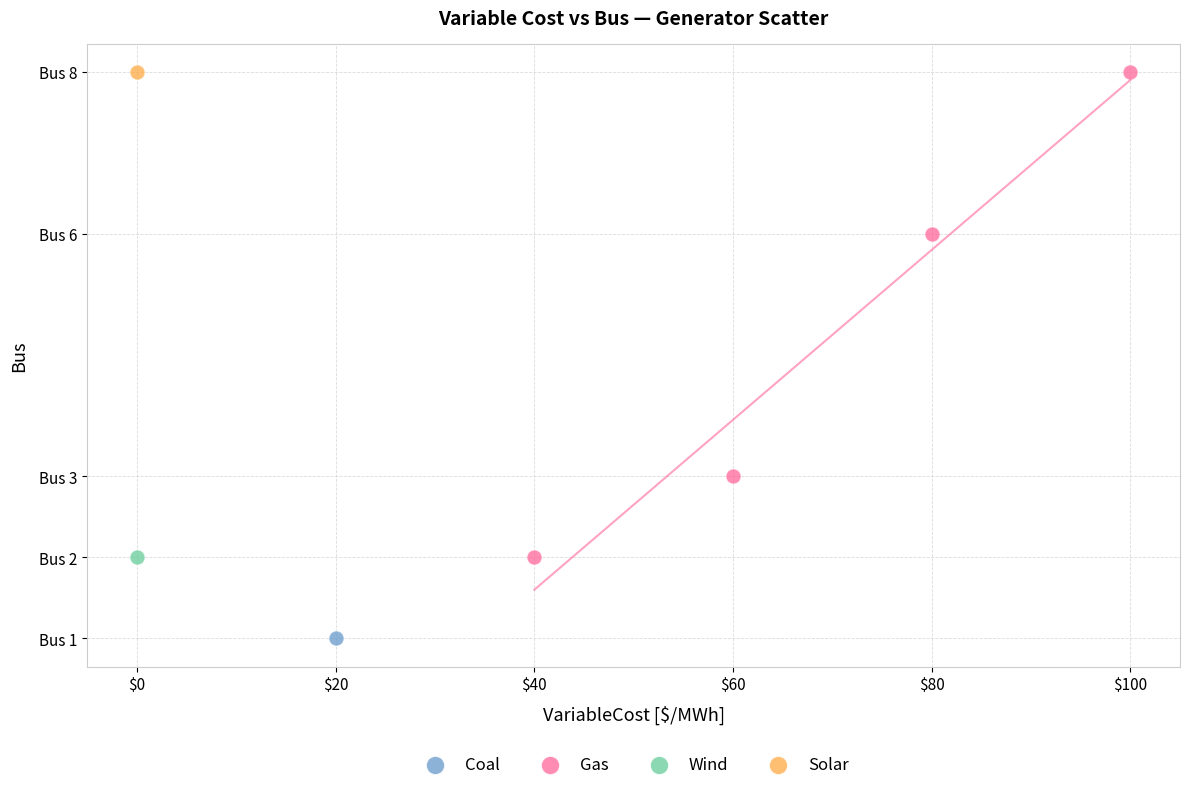

What are all the series names shown in the legend?

Coal, Gas, Wind, Solar